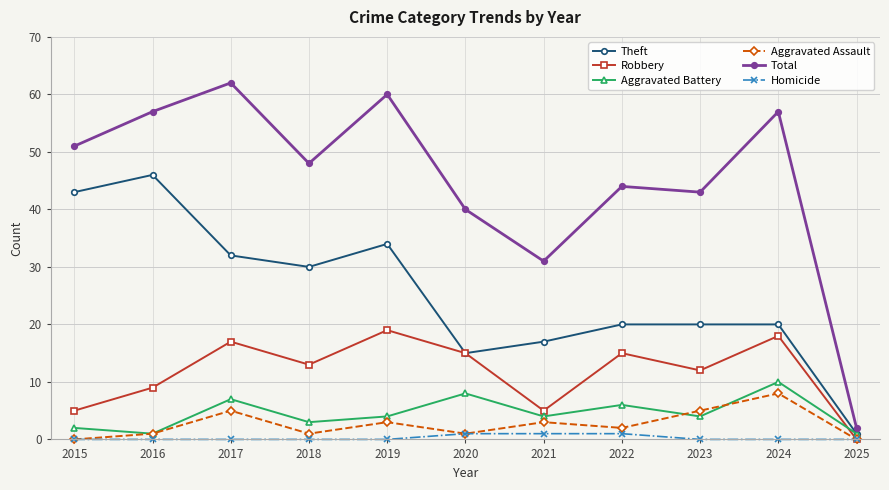

How many data points does each series have?

11